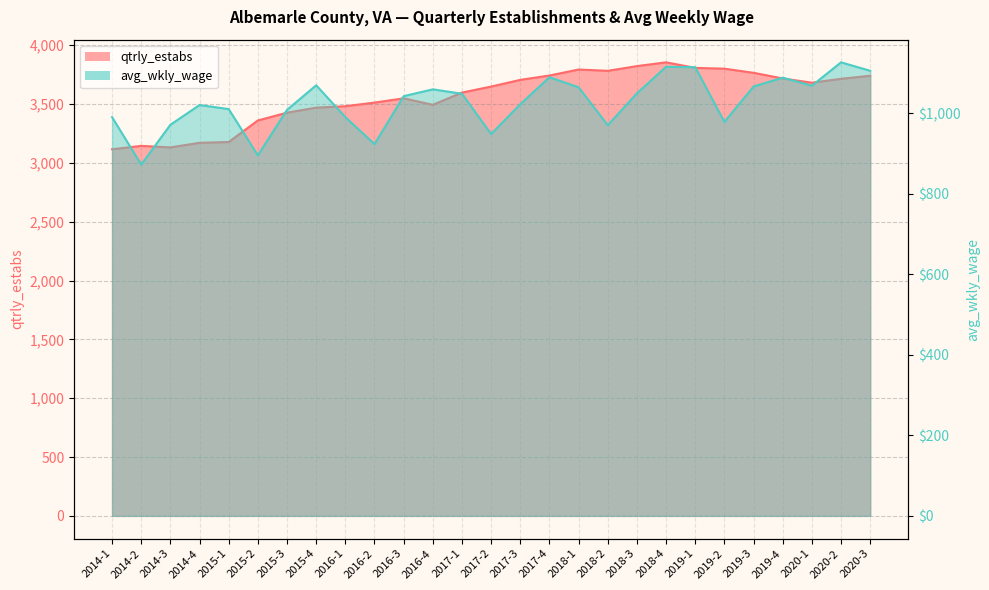

Reading left to right, list all the values displayed in this chart.

qtrly_estabs: 3116	3145	3132	3171	3178	3361	3427	3470	3482	3513	3549	3494	3598	3649	3706	3743	3794	3783	3823	3855	3808	3801	3766	3718	3682	3715	3741
avg_wkly_wage: 990	872	971	1020	1010	895	1008	1069	990	923	1042	1059	1048	948	1022	1089	1064	970	1049	1115	1114	978	1066	1088	1068	1126	1105